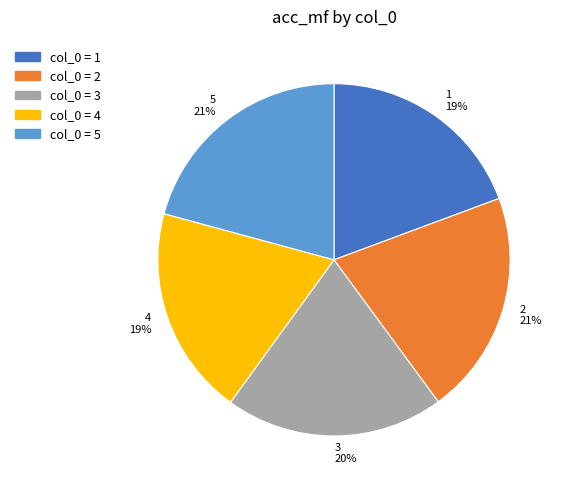

Is there a majority slice in this chart?

No